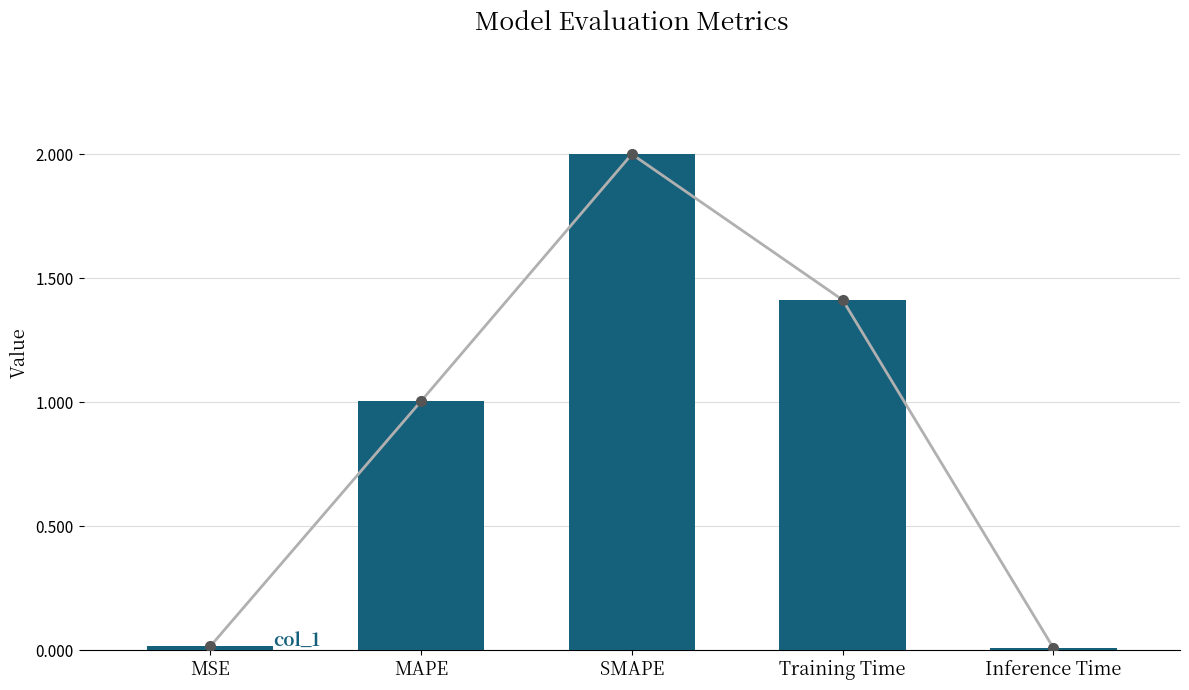

The chart shows a value of 0.0 at MSE. True or false?

False